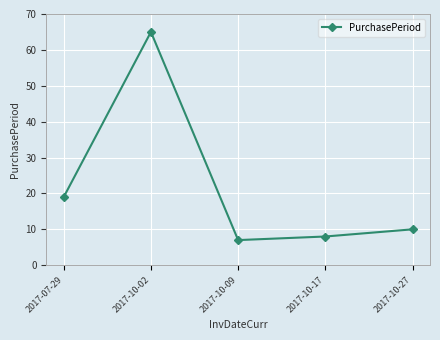

Between 2017-10-17 and 2017-10-09, which is larger?

2017-10-17